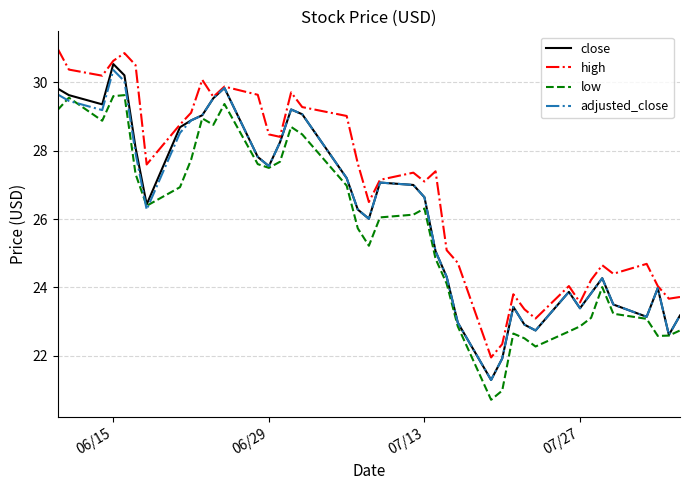

Which series has the largest total across all categories?

high